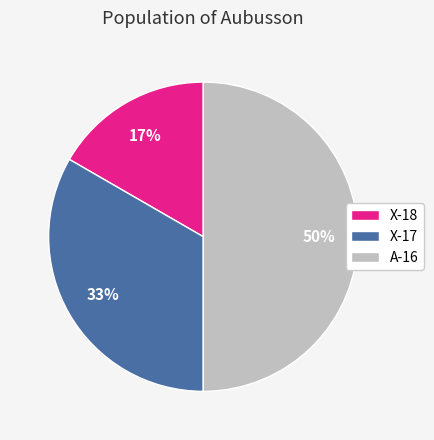

The A-16 slice represents 50% of the pie. True or false?

True